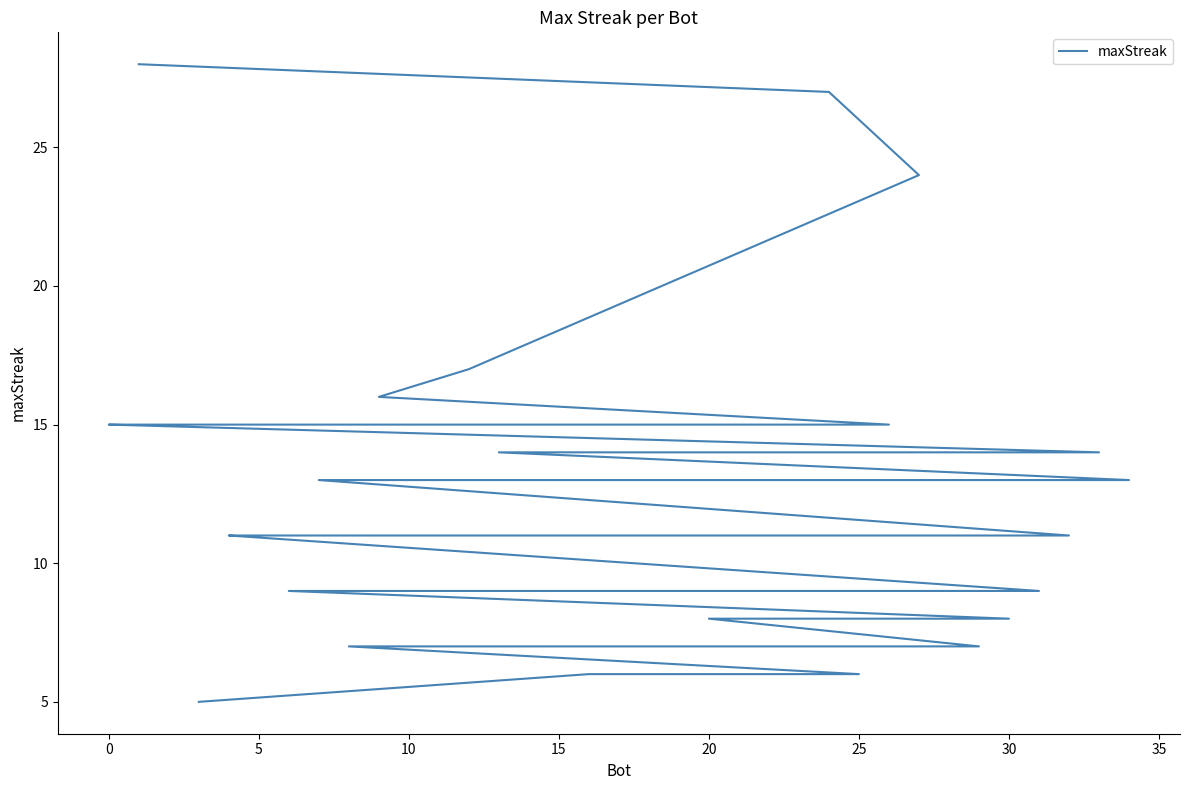

What is the label of the 31st point from the left?

30